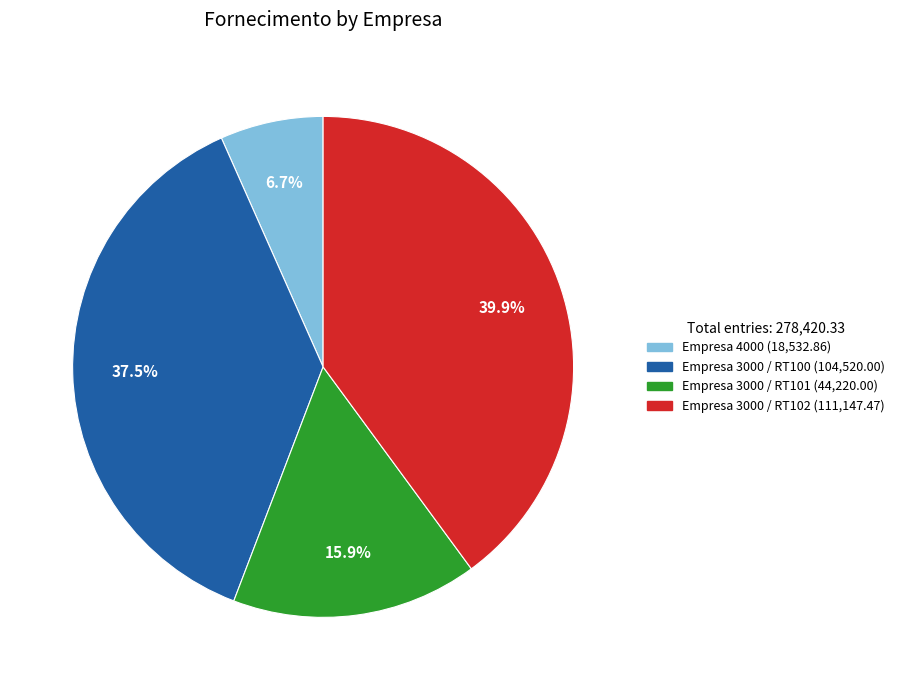

Is there any slice that represents more than half of the pie?

No